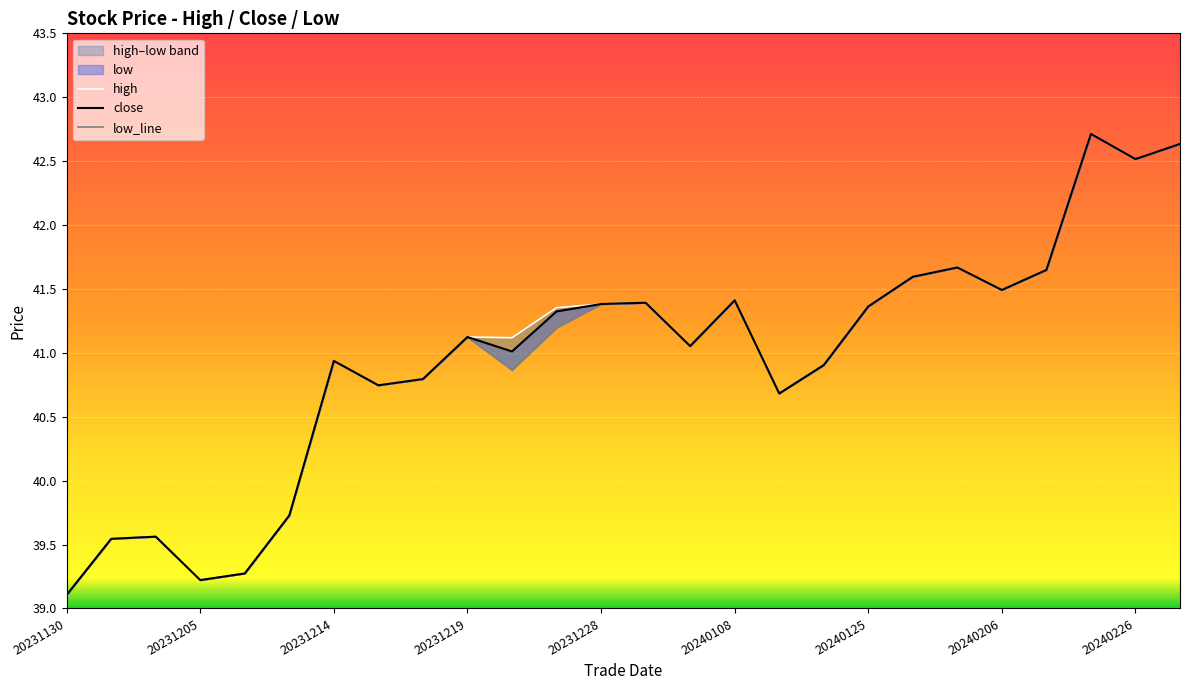

True or false: low_line and high intersect in this chart.

False